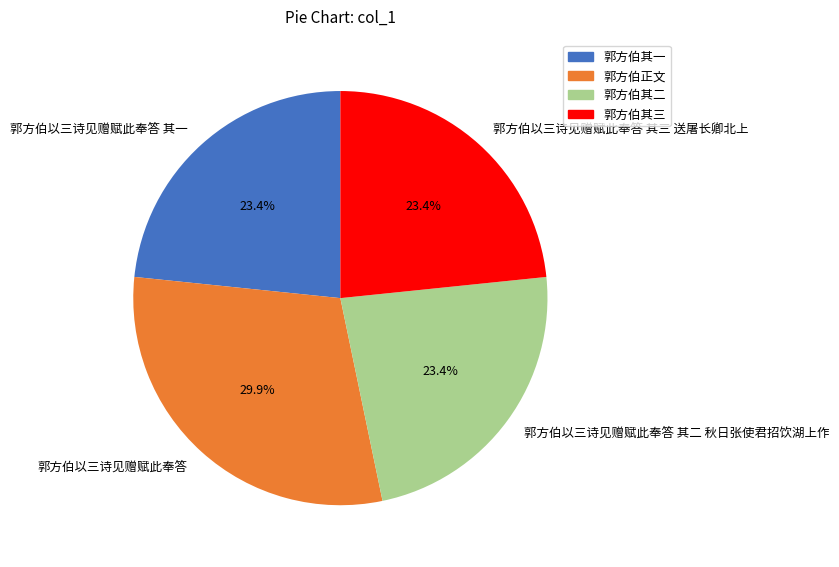

Which category has the biggest portion of the pie?

郭方伯以三诗见赠赋此奉答